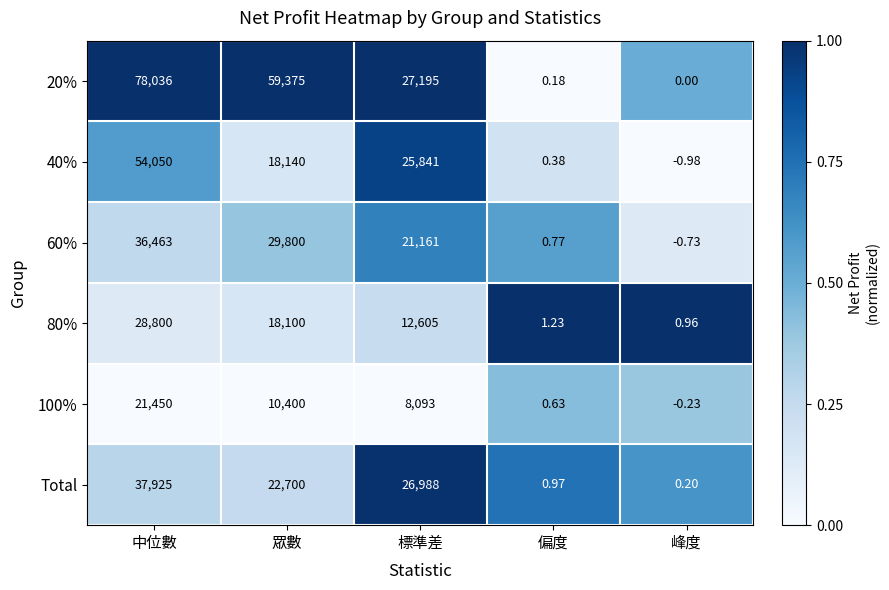

What is the difference between the highest and lowest values at 峰度?

1.9